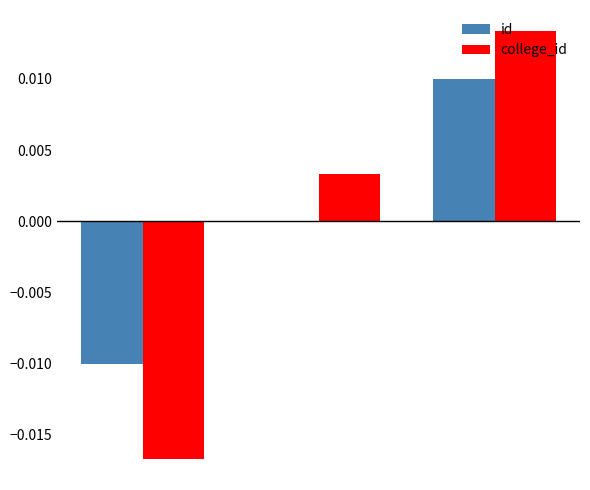

What are all the series names shown in the legend?

id, college_id